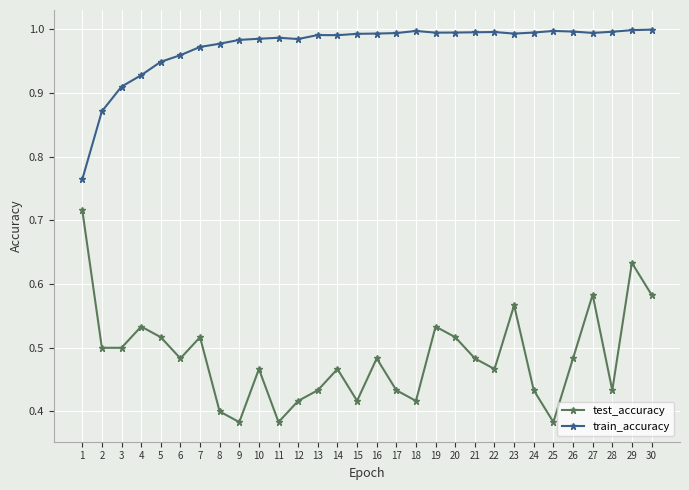

At how many categories does at least one series exceed 0?

30